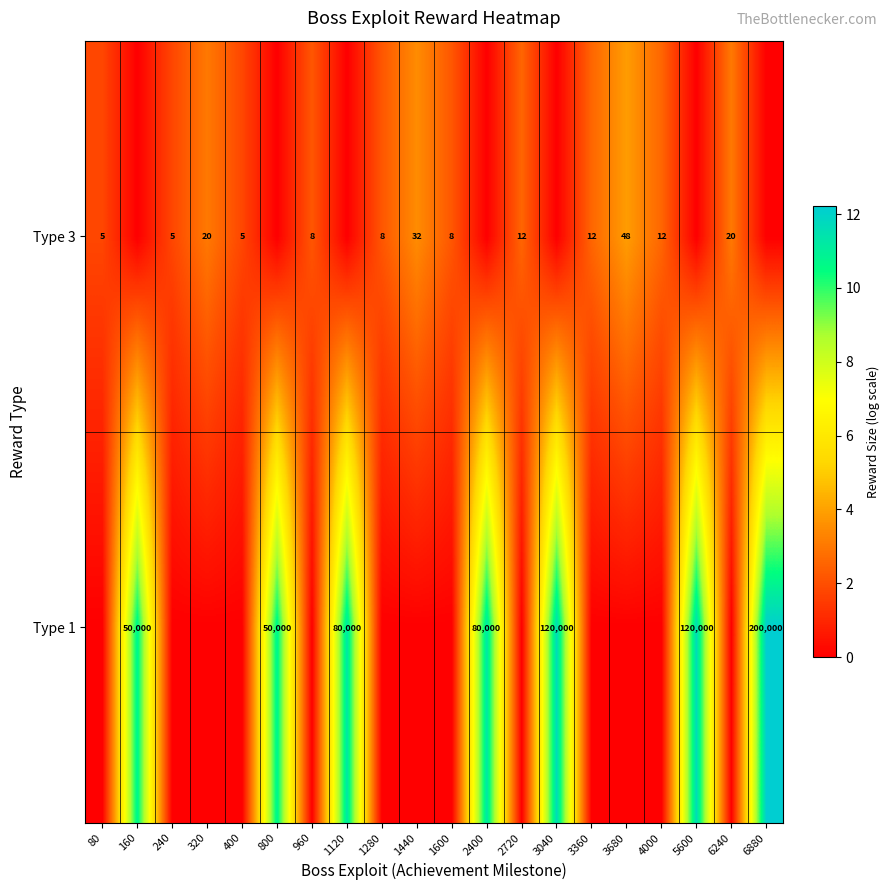

At which category is the sum across all series the highest?

6880